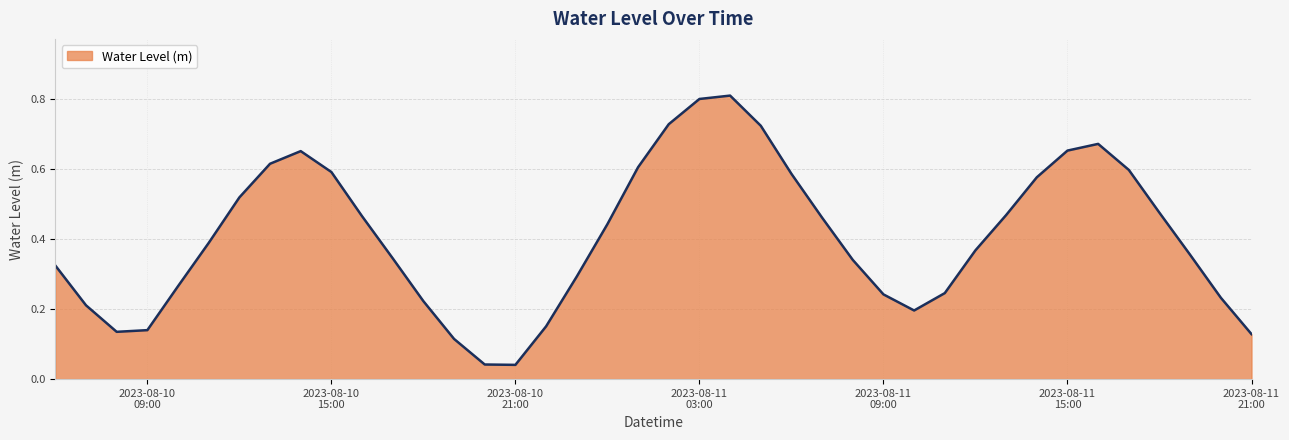

How many lines are shown in the chart?

1